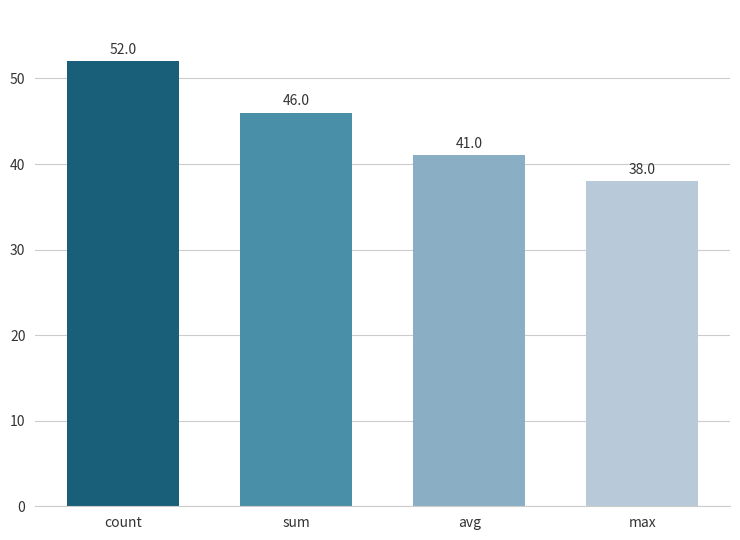

What is the difference between the maximum and minimum values?

14